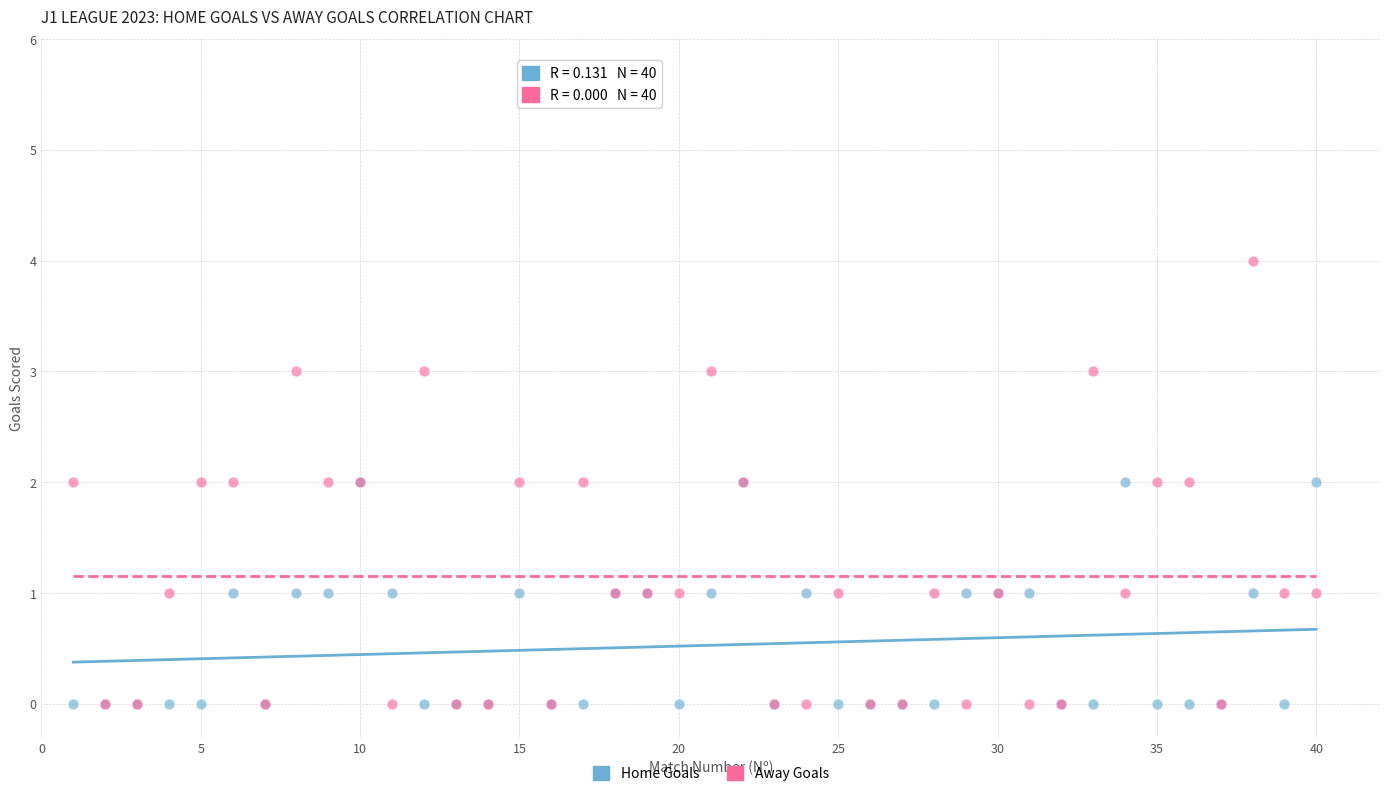

What are all the series names shown in the legend?

Home Goals, Away Goals